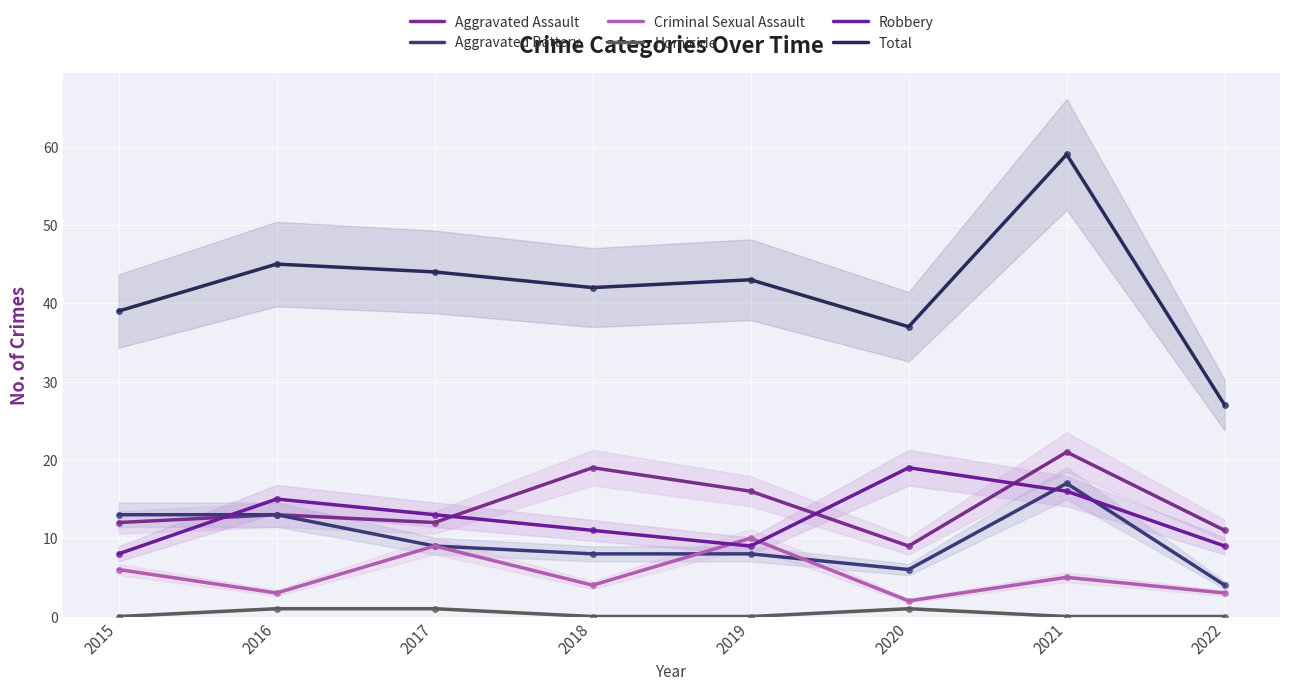

True or false: Criminal Sexual Assault and Total intersect in this chart.

False